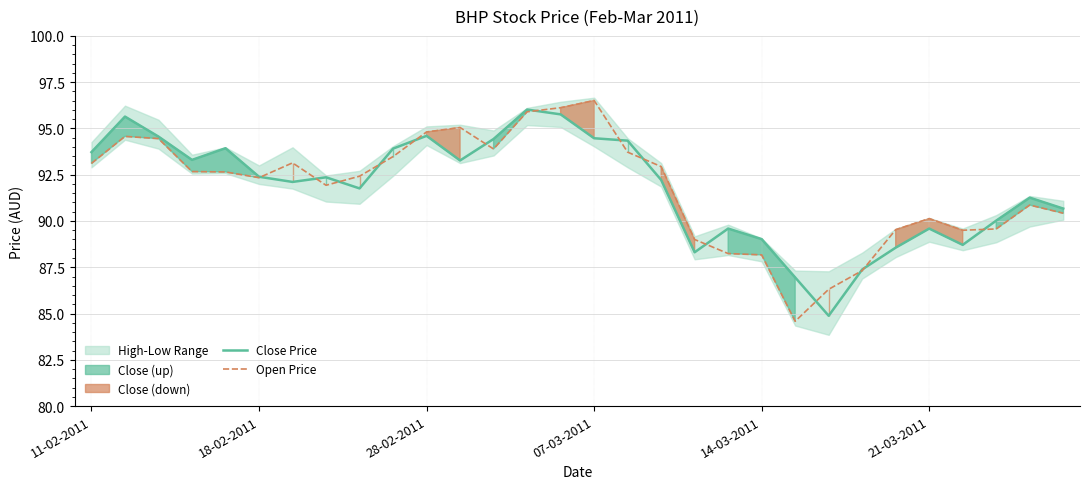

At how many categories does at least one series exceed 95?

5